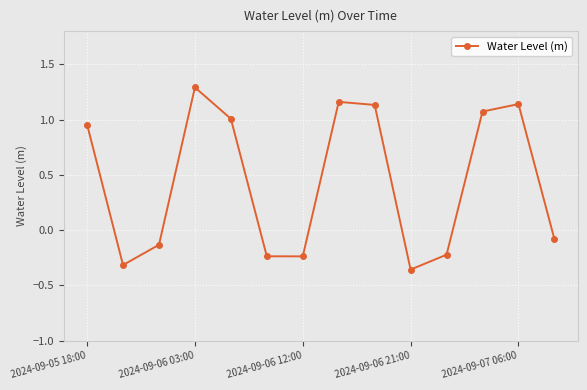

How many interior local valleys (lower than both neighbors) does the data have?

3